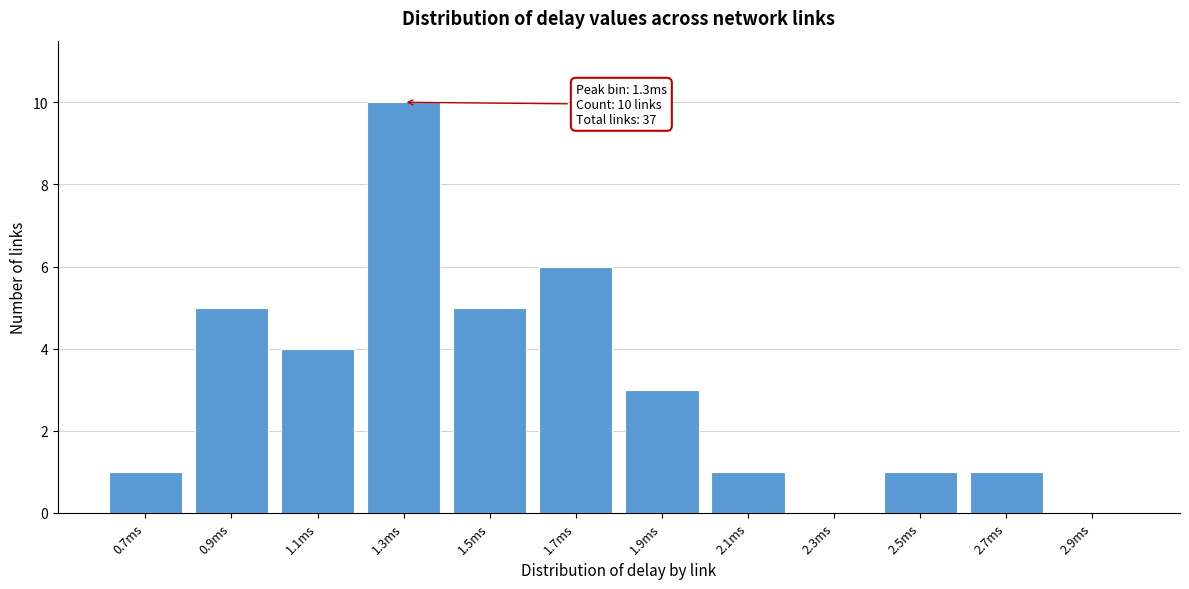

Reading right to left, list all the values displayed in this chart.

2.9ms=0	2.7ms=1	2.5ms=1	2.3ms=0	2.1ms=1	1.9ms=3	1.7ms=6	1.5ms=5	1.3ms=10	1.1ms=4	0.9ms=5	0.7ms=1